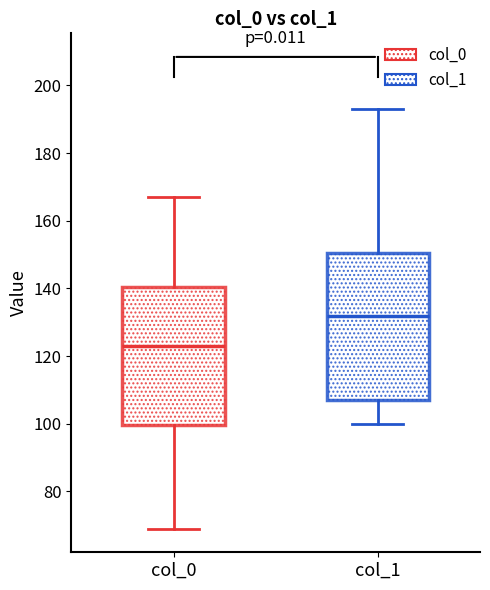

Reading left to right, read every box against the y-axis: the position of its median line, the range the box covers, and the ends of its whiskers. The values are not printed on the chart, so give them approximately, as read against the axis.

col_0: median 124, box 100 to 140, whiskers 70 to 168
col_1: median 132, box 108 to 150, whiskers 100 to 194